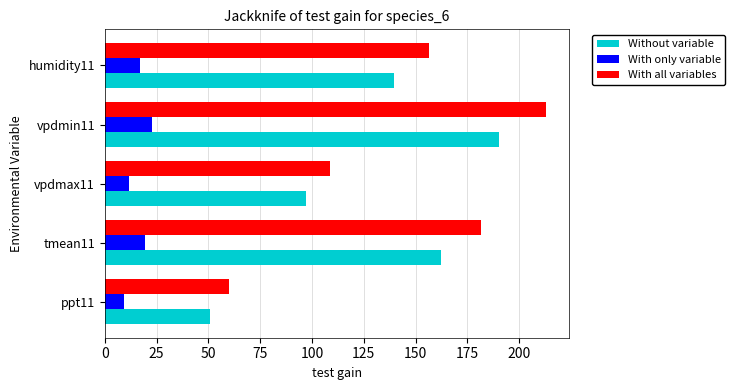

What is the sum of the With only variable values at ppt11 and humidity11?

25.9